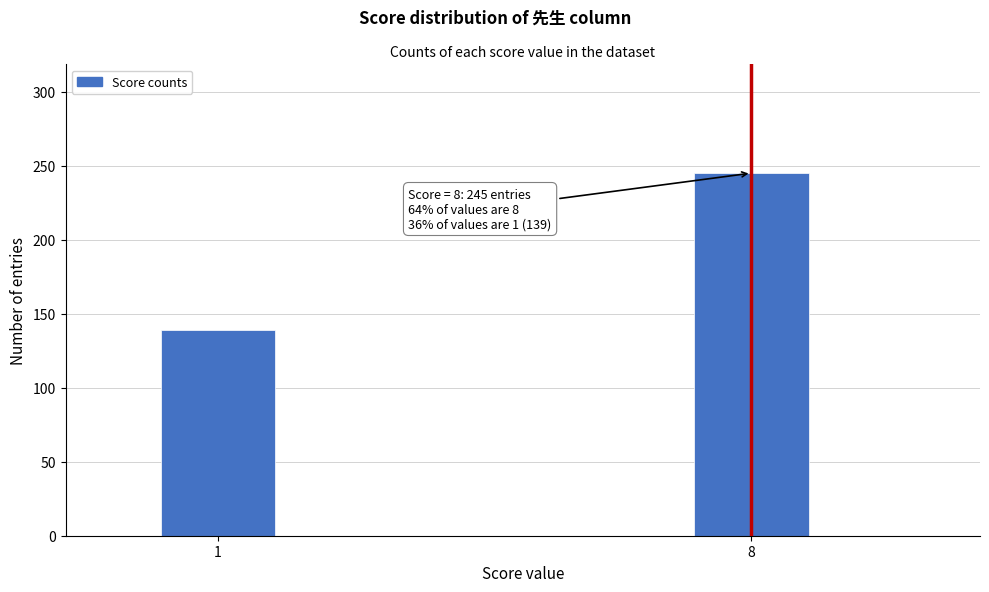

Reading left to right, extract all data points from this chart.

1=139	8=245